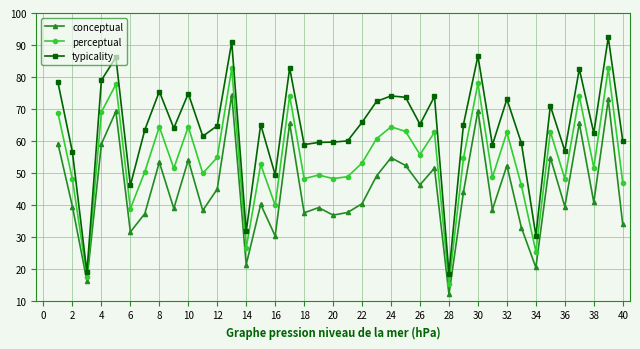

Which series has the largest total across all categories?

typicality